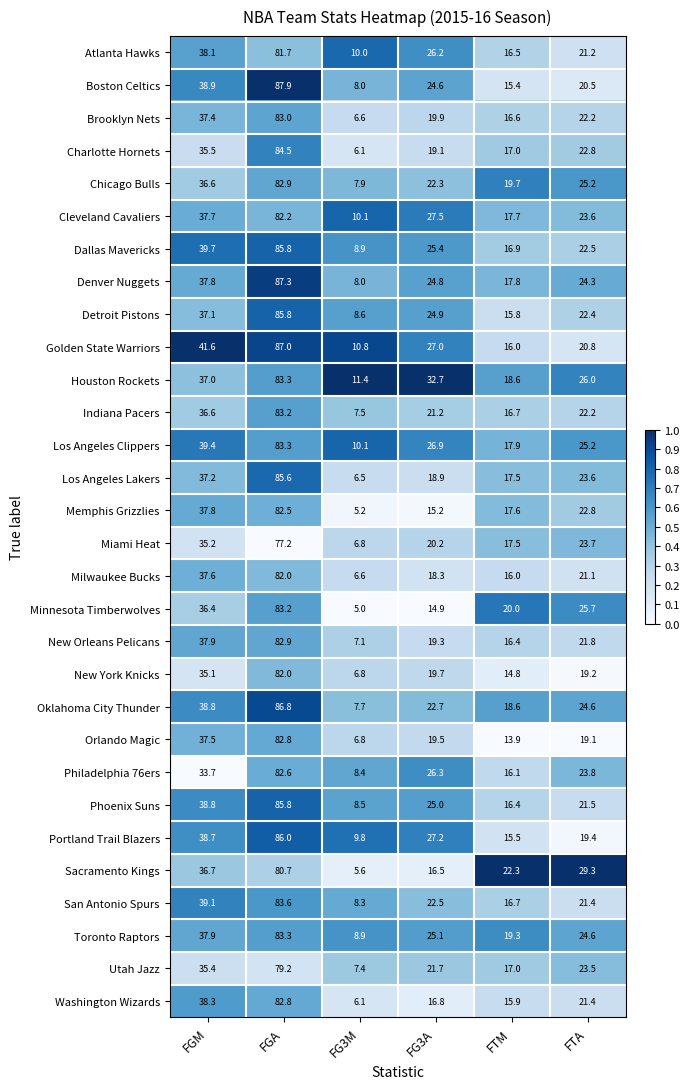

Which series has the largest range (max minus min)?

Boston Celtics